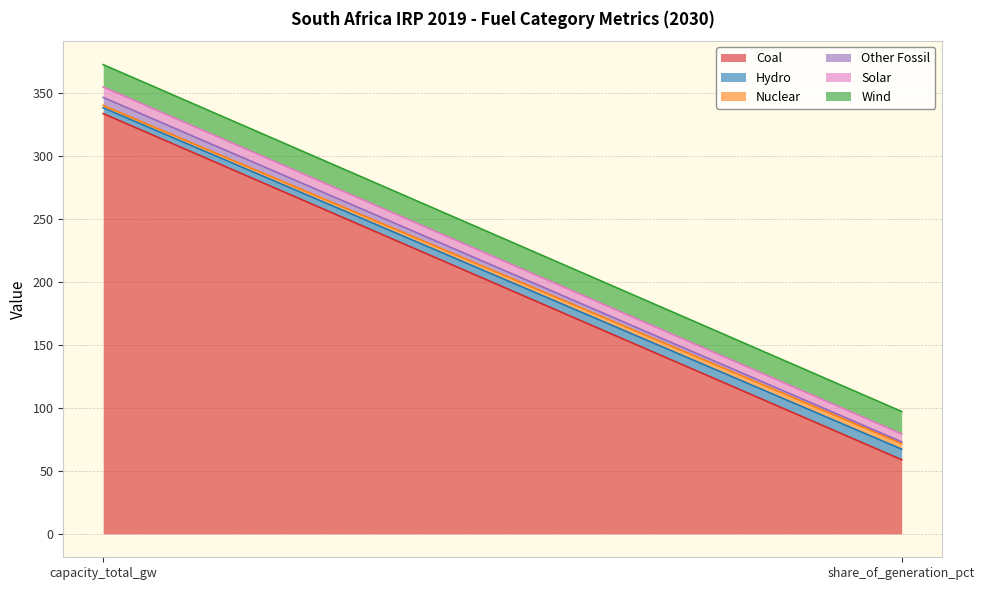

At which category is the sum across all series the highest?

capacity_total_gw